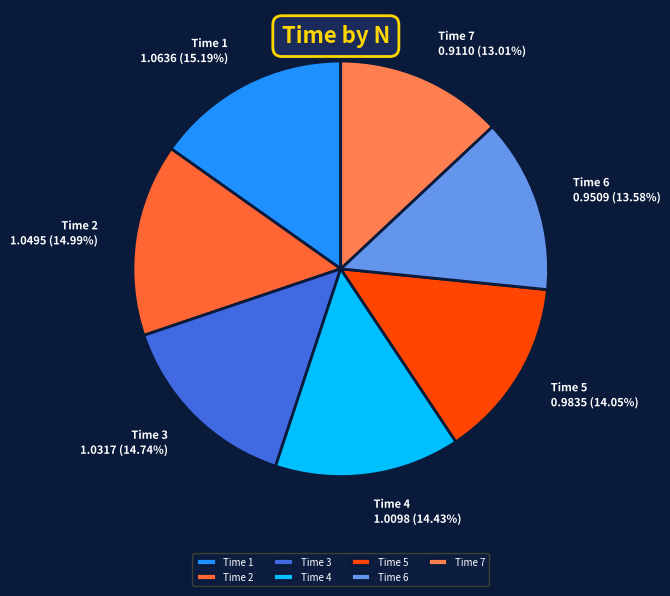

Does any single category account for the majority?

No